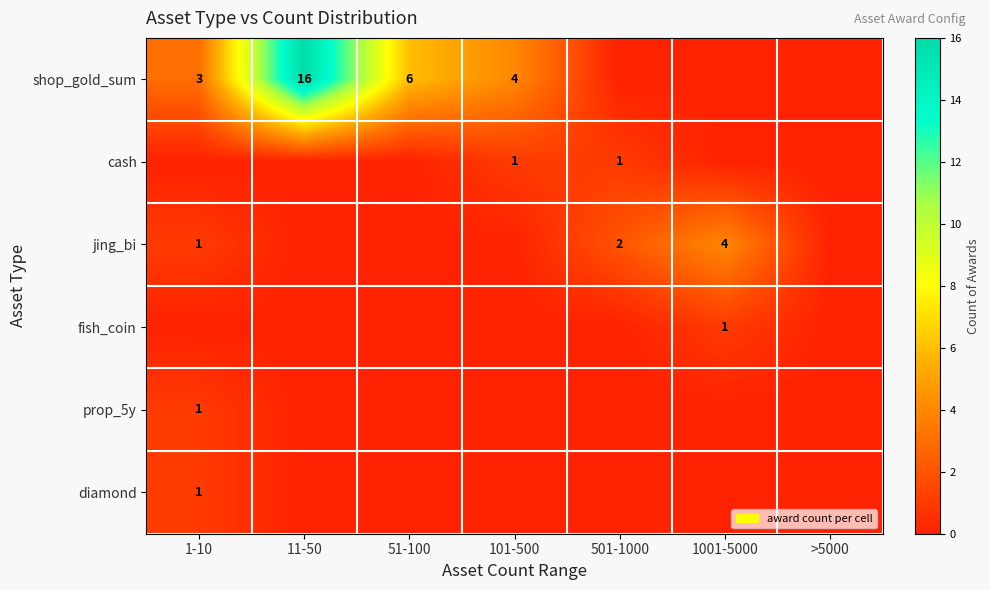

At which category is the sum across all series the highest?

11-50